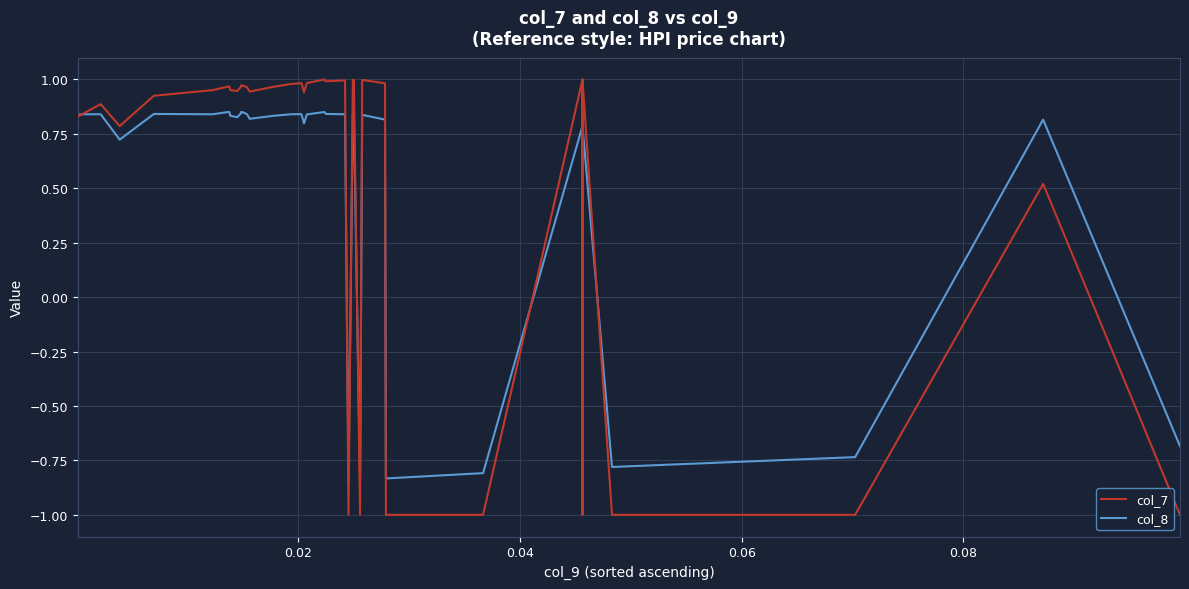

What are all the series names shown in the legend?

col_7, col_8